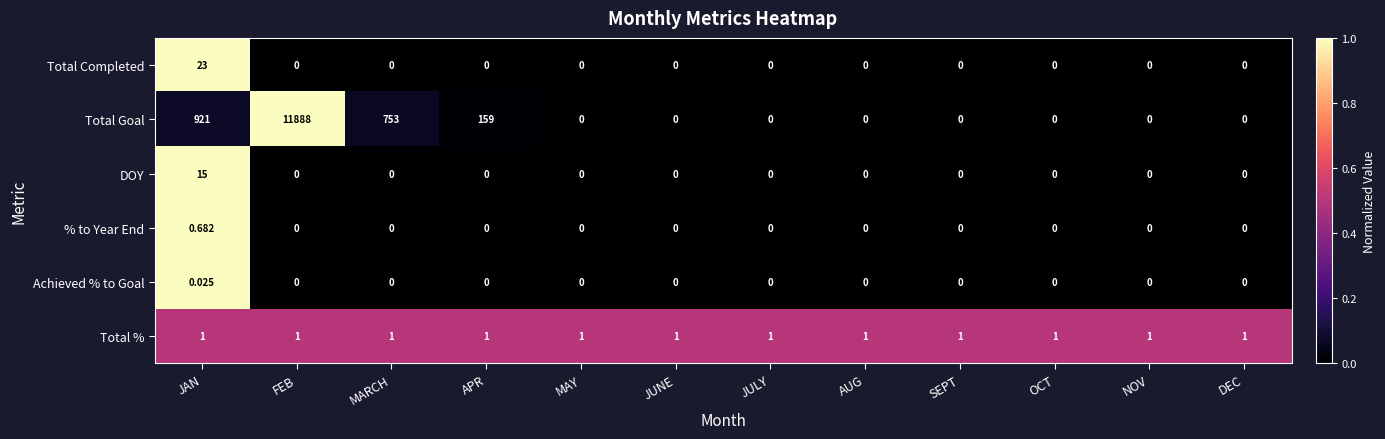

What is the greatest value displayed?

11888.0